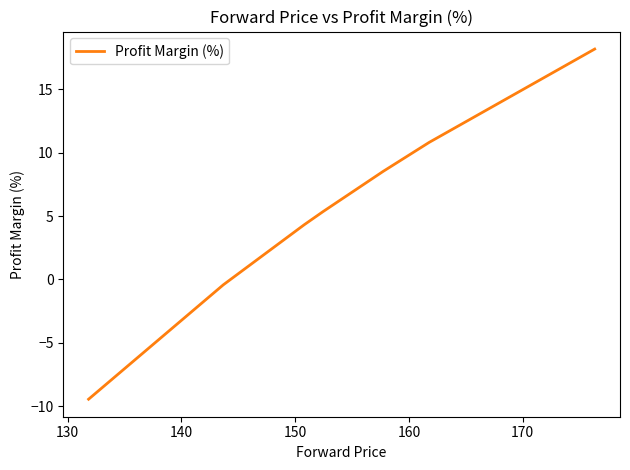

What is the minimum value shown in the chart?

-9.4